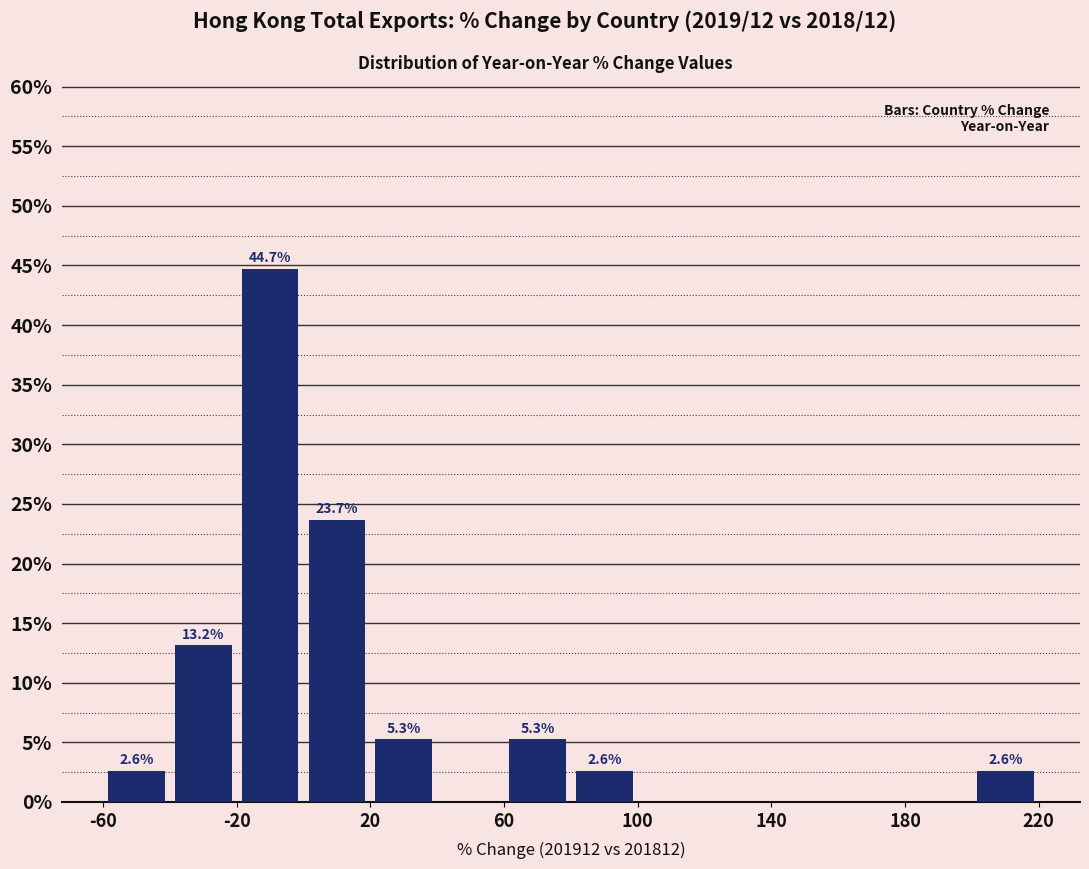

Which range on the x-axis has the tallest bar?

-20 to 0